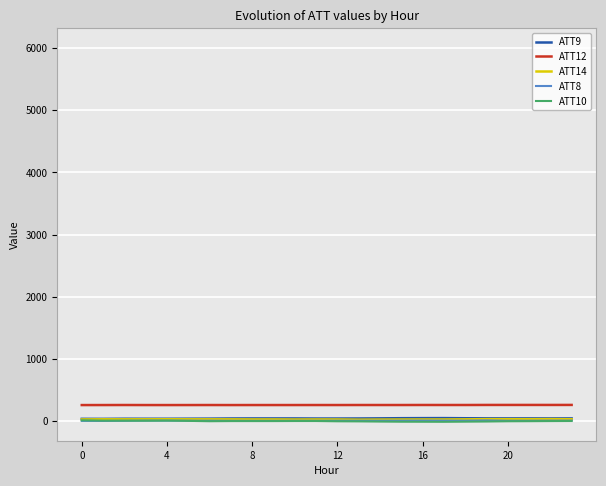

What is the sum of all ATT8 values?

146.2